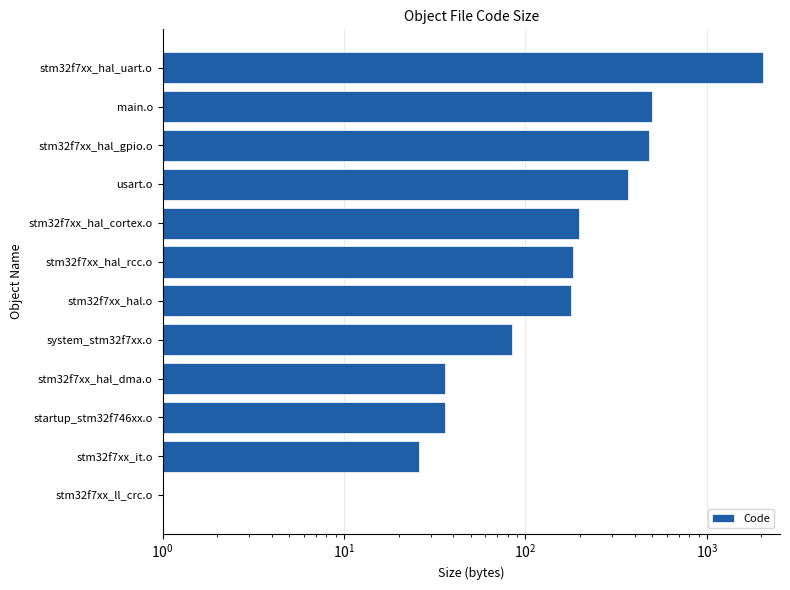

Which has a higher value, main.o or stm32f7xx_hal_cortex.o?

main.o